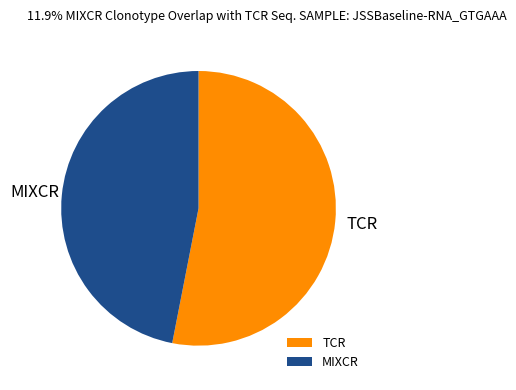

Rank the categories by value from lowest to highest.

MIXCR, TCR